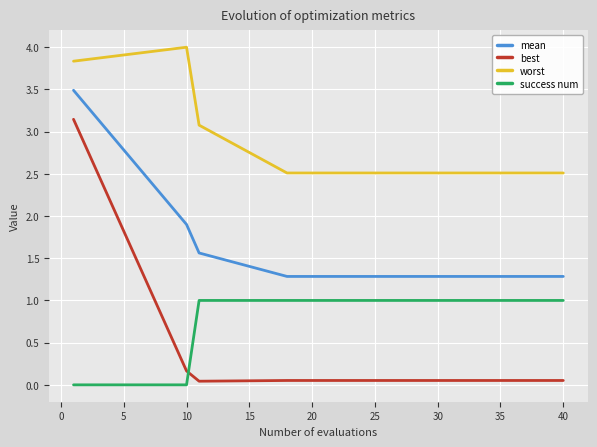

Which series has the widest spread of values?

best